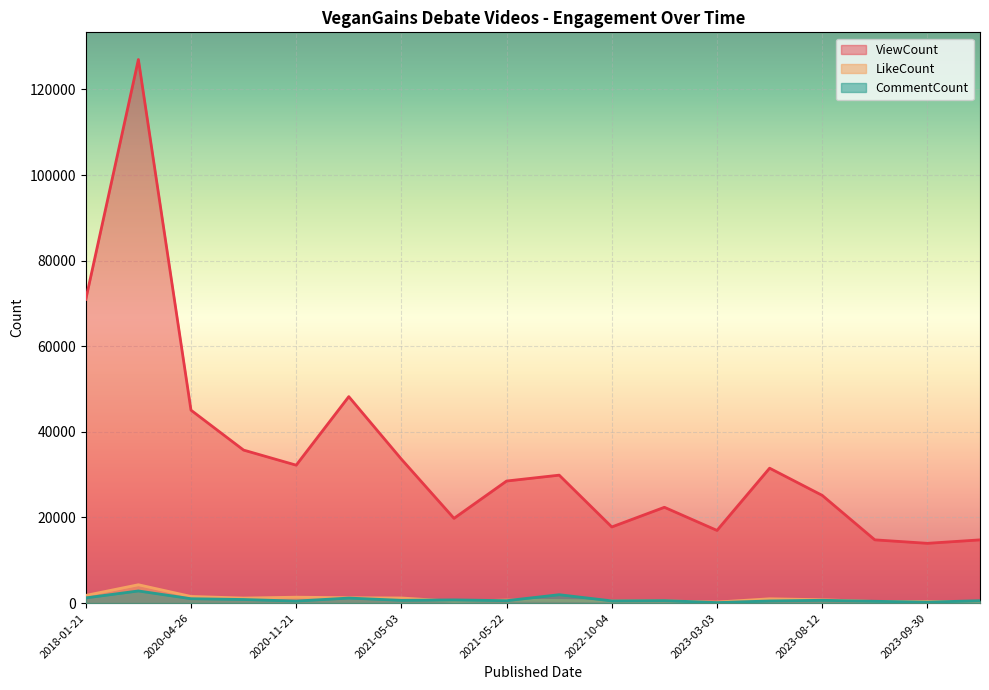

At which category does ViewCount reach its first local peak?

2018-01-22